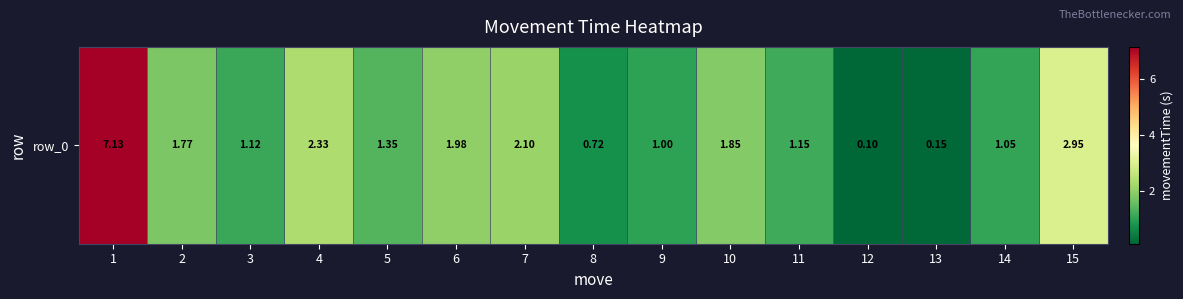

List the labels in order of value, largest first.

1, 15, 4, 7, 6, 10, 2, 5, 11, 3, 14, 9, 8, 13, 12